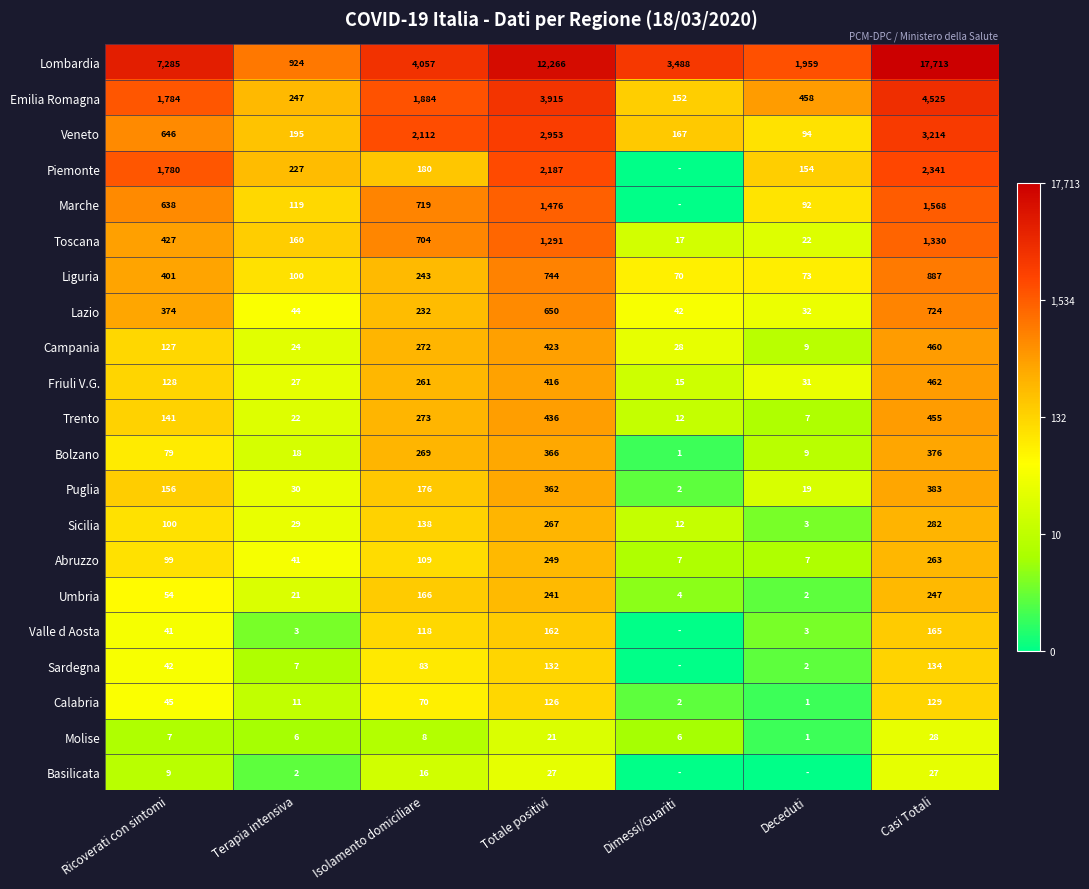

How many distinct data groups are displayed?

21